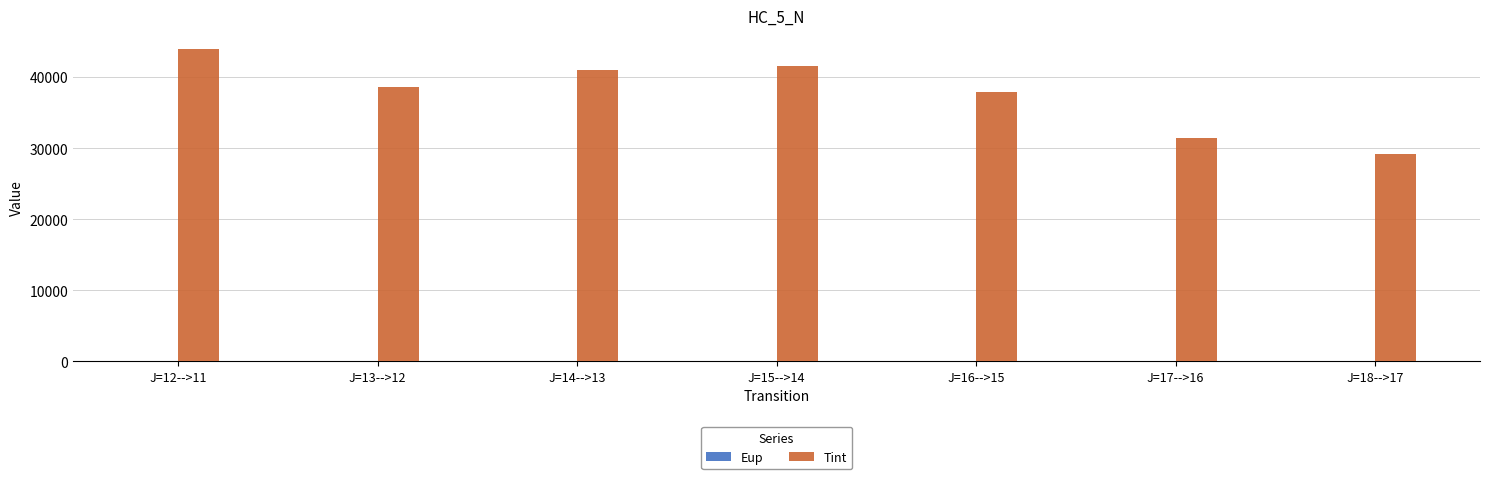

How many groups of bars are there?

7